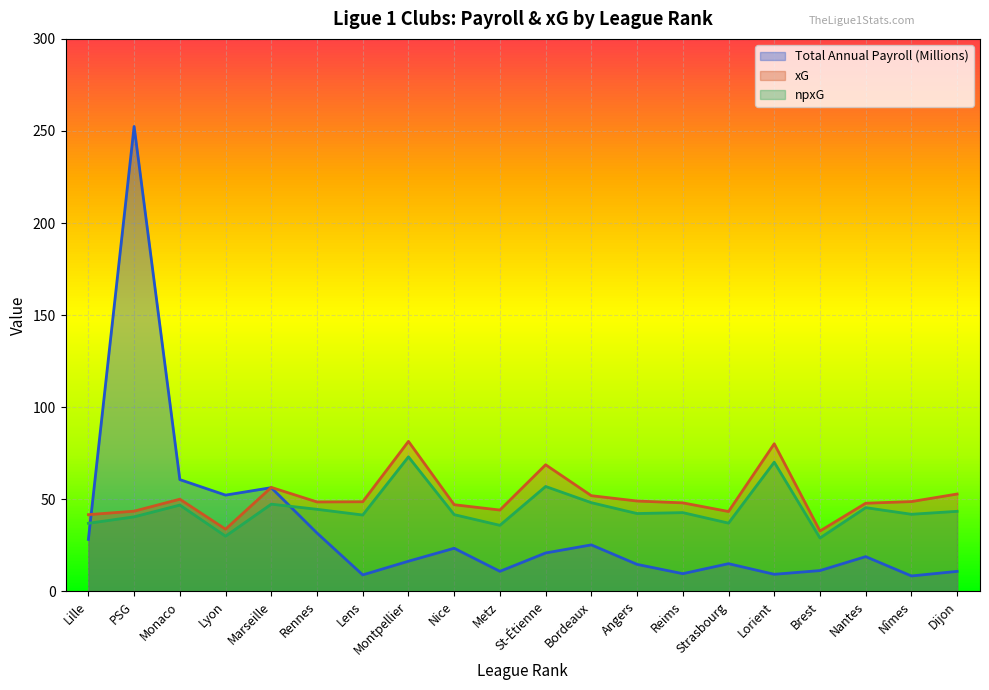

The value of xG at St-Étienne is 68.7. True or false?

True